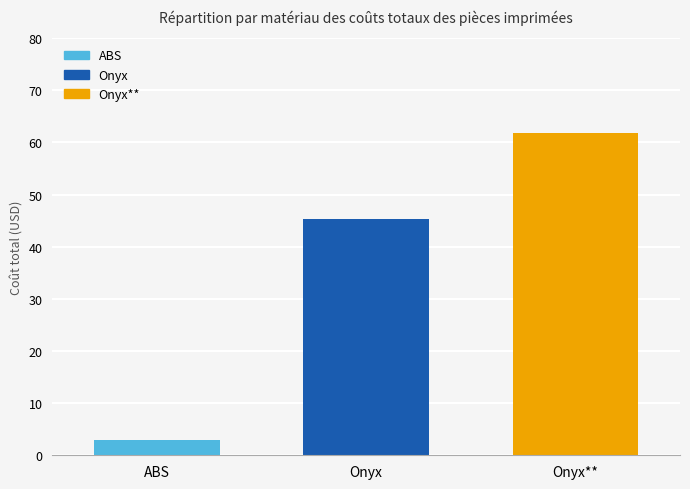

What is the lowest value of the Onyx** series?

61.8